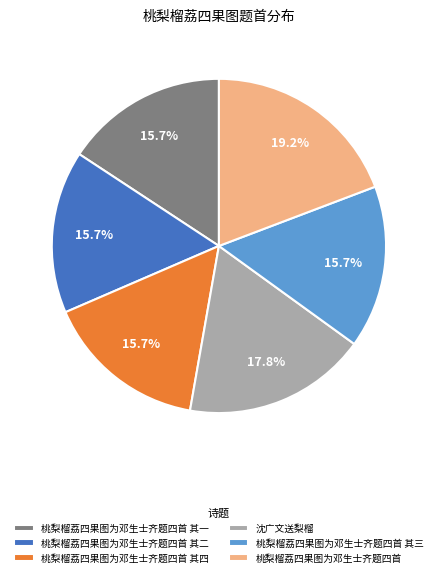

Does 桃梨榴荔四果图为邓生士齐题四首 其一 represent more than half of the total?

No